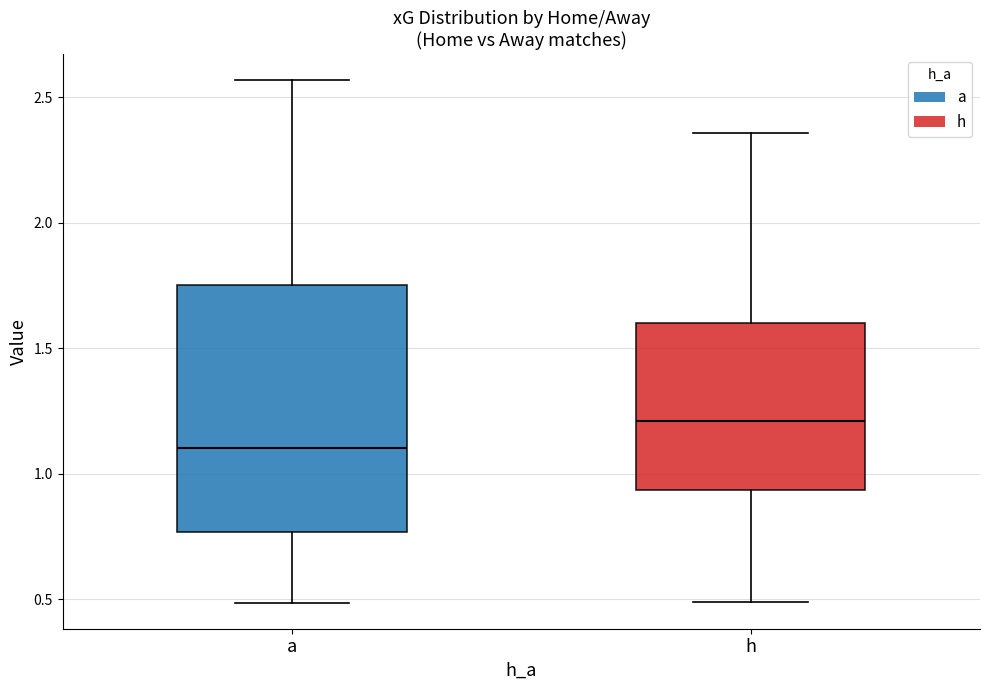

Reading left to right, read every box against the y-axis: the position of its median line, the range the box covers, and the ends of its whiskers. The values are not printed on the chart, so give them approximately, as read against the axis.

a: median 1.10, box 0.75 to 1.75, whiskers 0.50 to 2.55
h: median 1.20, box 0.95 to 1.60, whiskers 0.50 to 2.35